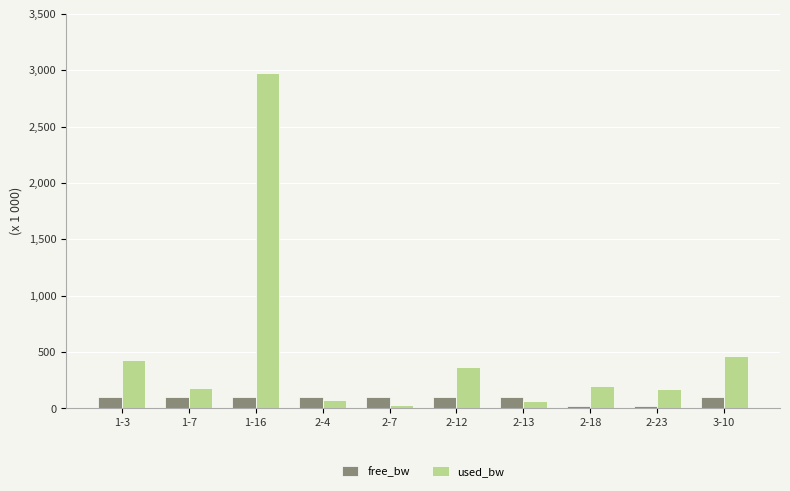

What is the label of the 10th bar from the left?

3-10